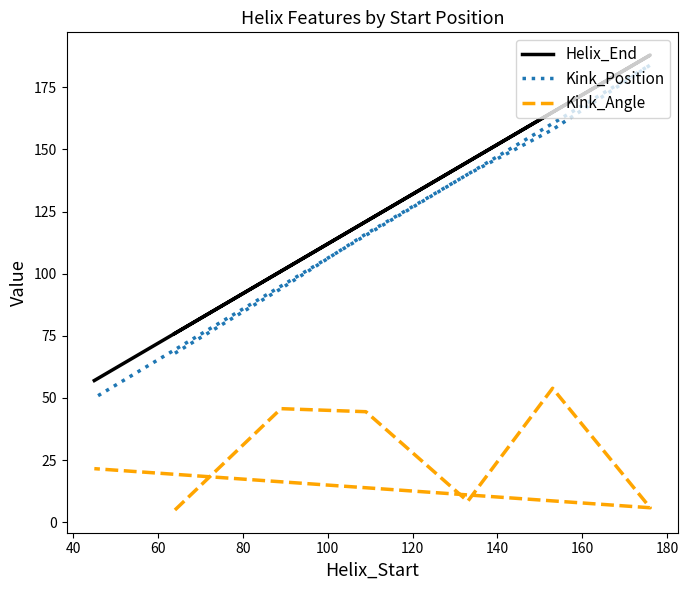

Does the chart display data point markers on the line(s)?

No